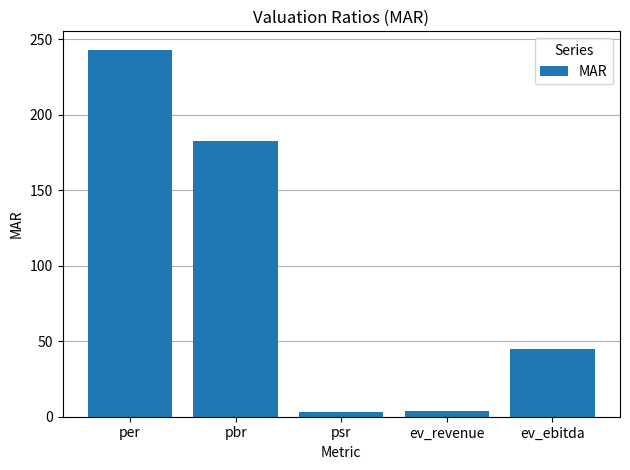

The value at ev_ebitda is 10.0. True or false?

False